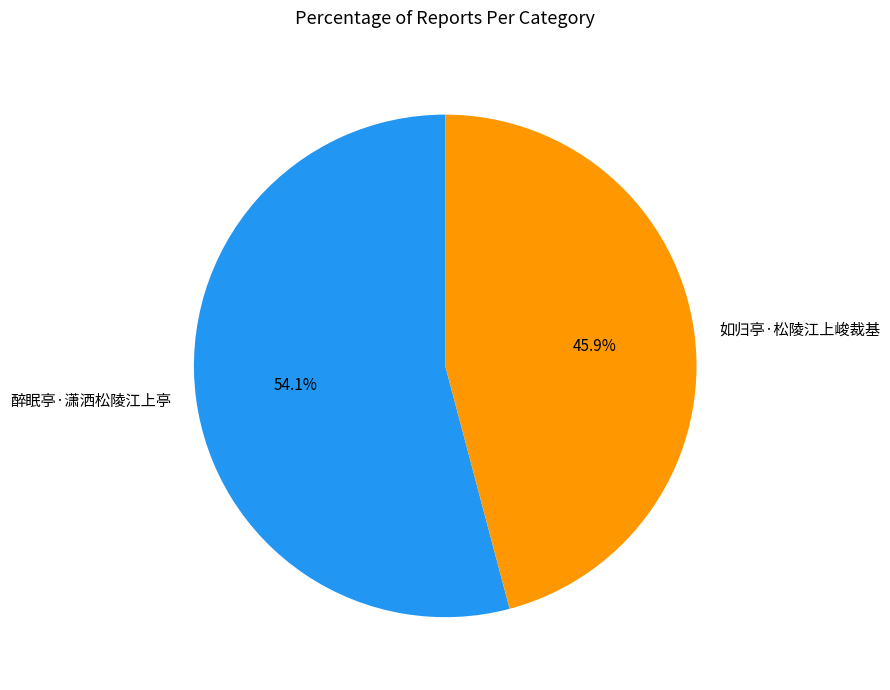

How many segments does this pie chart have?

2